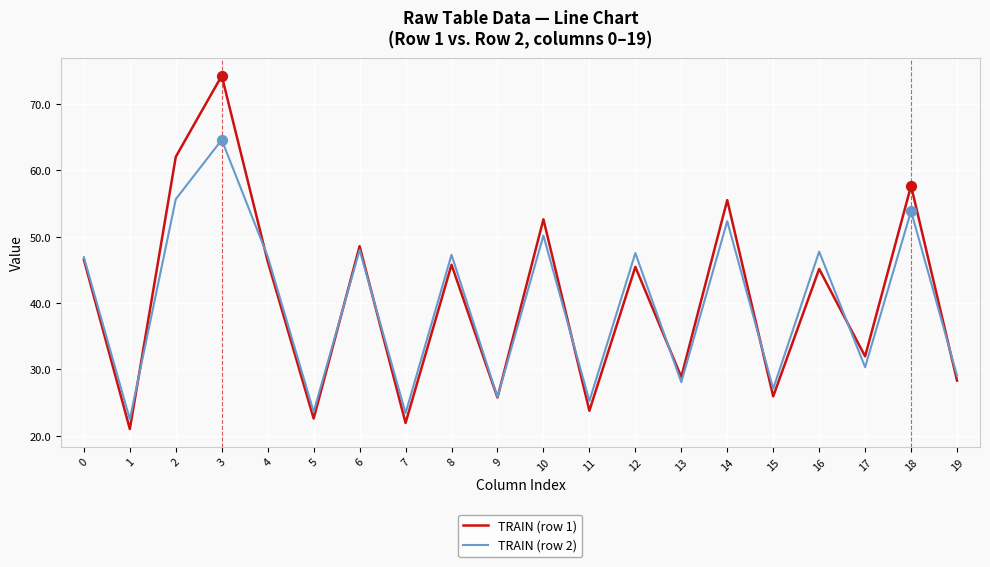

At how many categories does at least one series exceed 21?

20